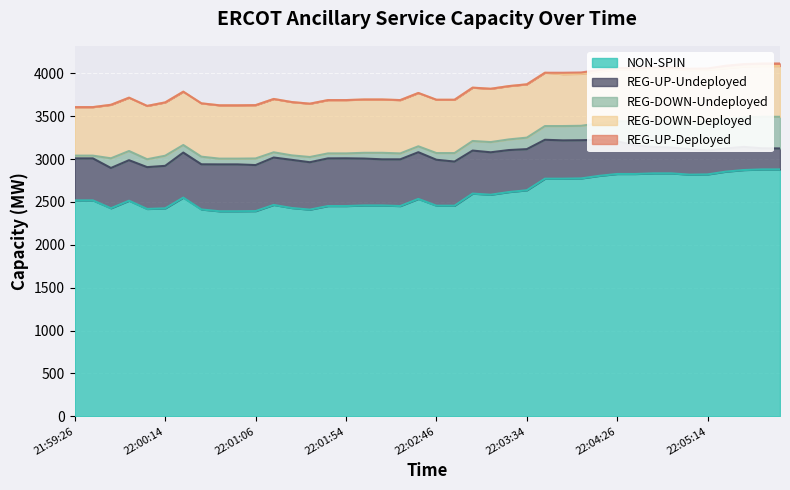

Reading right to left, list all the values displayed in this chart.

NON-SPIN: 22:05:54=2879	22:05:46=2879	22:05:34=2872	22:05:26=2853	22:05:14=2821	22:05:06=2818	22:04:54=2833	22:04:46=2833	22:04:34=2826	22:04:26=2826	22:04:14=2804	22:04:06=2774	22:03:54=2771	22:03:46=2771	22:03:34=2636	22:03:26=2615	22:03:14=2584	22:03:06=2597	22:02:54=2456	22:02:46=2456	22:02:34=2535	22:02:26=2452	22:02:14=2459	22:02:06=2459	22:01:54=2452	22:01:46=2452	22:01:34=2410	22:01:26=2429	22:01:14=2465	22:01:06=2393	22:00:54=2391	22:00:46=2391	22:00:34=2412	22:00:26=2550	22:00:14=2425	22:00:06=2418	21:59:54=2514	21:59:46=2426	21:59:34=2518	21:59:26=2518
REG-UP-Undeployed: 22:05:54=245	22:05:46=247	22:05:34=270	22:05:26=271	22:05:14=278	22:05:06=298	22:04:54=302	22:04:46=309	22:04:34=333	22:04:26=381	22:04:14=421	22:04:06=446	22:03:54=447	22:03:46=454	22:03:34=480	22:03:26=490	22:03:14=495	22:03:06=502	22:02:54=515	22:02:46=536	22:02:34=545	22:02:26=545	22:02:14=538	22:02:06=547	22:01:54=557	22:01:46=556	22:01:34=553	22:01:26=562	22:01:14=553	22:01:06=537	22:00:54=547	22:00:46=547	22:00:34=527	22:00:26=526	22:00:14=496	22:00:06=488	21:59:54=473	21:59:46=470	21:59:34=490	21:59:26=490
REG-DOWN-Undeployed: 22:05:54=369	22:05:46=367	22:05:34=344	22:05:26=343	22:05:14=336	22:05:06=316	22:04:54=312	22:04:46=305	22:04:34=281	22:04:26=233	22:04:14=193	22:04:06=168	22:03:54=167	22:03:46=160	22:03:34=134	22:03:26=124	22:03:14=119	22:03:06=112	22:02:54=99	22:02:46=78	22:02:34=69	22:02:26=69	22:02:14=76	22:02:06=67	22:01:54=57	22:01:46=58	22:01:34=61	22:01:26=52	22:01:14=61	22:01:06=77	22:00:54=67	22:00:46=67	22:00:34=89	22:00:26=88	22:00:14=118	22:00:06=92	21:59:54=107	21:59:46=113	21:59:34=32	21:59:26=32
REG-DOWN-Deployed: 22:05:54=593	22:05:46=593	22:05:34=593	22:05:26=593	22:05:14=606	22:05:06=606	22:04:54=606	22:04:46=606	22:04:34=606	22:04:26=606	22:04:14=606	22:04:06=606	22:03:54=606	22:03:46=622	22:03:34=622	22:03:26=622	22:03:14=622	22:03:06=622	22:02:54=622	22:02:46=622	22:02:34=622	22:02:26=622	22:02:14=622	22:02:06=622	22:01:54=622	22:01:46=622	22:01:34=622	22:01:26=622	22:01:14=622	22:01:06=622	22:00:54=622	22:00:46=622	22:00:34=622	22:00:26=622	22:00:14=622	22:00:06=622	21:59:54=622	21:59:46=624	21:59:34=566	21:59:26=566
REG-UP-Deployed: 22:05:54=29	22:05:46=29	22:05:34=29	22:05:26=29	22:05:14=16	22:05:06=16	22:04:54=16	22:04:46=16	22:04:34=16	22:04:26=16	22:04:14=16	22:04:06=16	22:03:54=16	22:03:46=0	22:03:34=0	22:03:26=0	22:03:14=0	22:03:06=0	22:02:54=0	22:02:46=0	22:02:34=0	22:02:26=0	22:02:14=0	22:02:06=0	22:01:54=0	22:01:46=0	22:01:34=0	22:01:26=0	22:01:14=0	22:01:06=0	22:00:54=0	22:00:46=0	22:00:34=0	22:00:26=0	22:00:14=0	22:00:06=0	21:59:54=0	21:59:46=0	21:59:34=0	21:59:26=0